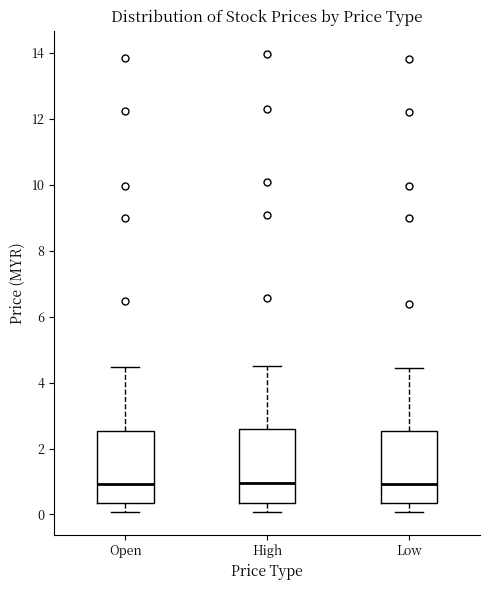

Reading left to right, transcribe this box plot: for each box, give where its median line is, the range the box spans, and where its two whiskers end, as read against the y-axis. The values are not printed on the chart, so give them approximately, as read against the axis.

Open: median 1.0, box 0.4 to 2.6, whiskers 0.0 to 4.4
High: median 1.0, box 0.4 to 2.6, whiskers 0.0 to 4.4
Low: median 1.0, box 0.4 to 2.6, whiskers 0.0 to 4.4